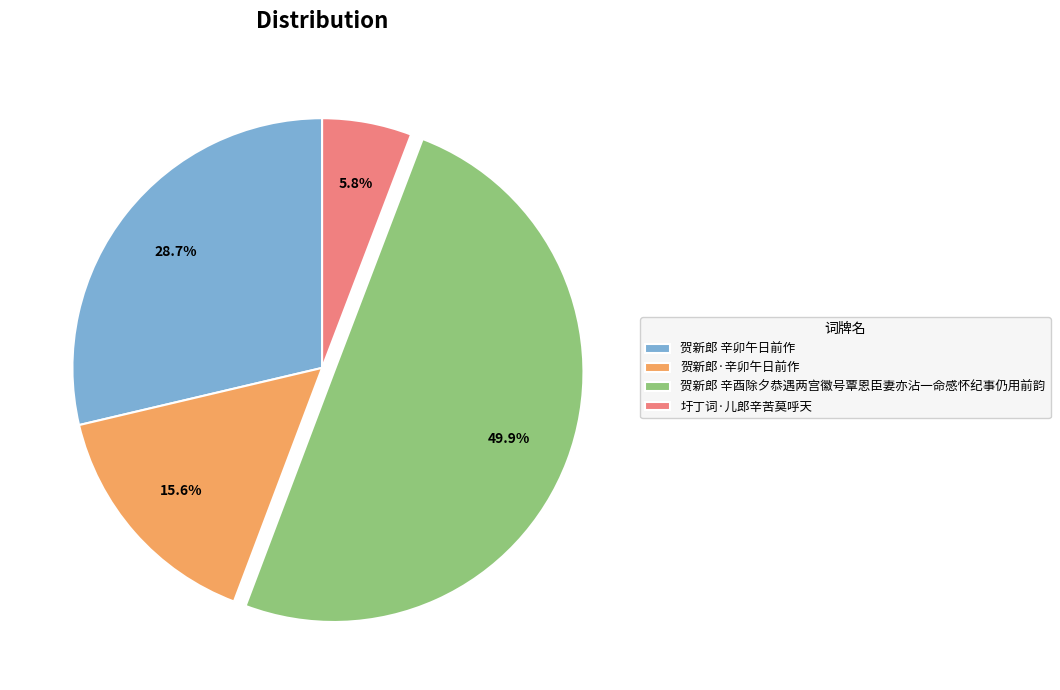

Which category has the biggest portion of the pie?

贺新郎 辛酉除夕恭遇两宫徽号覃恩臣妻亦沾一命感怀纪事仍用前韵